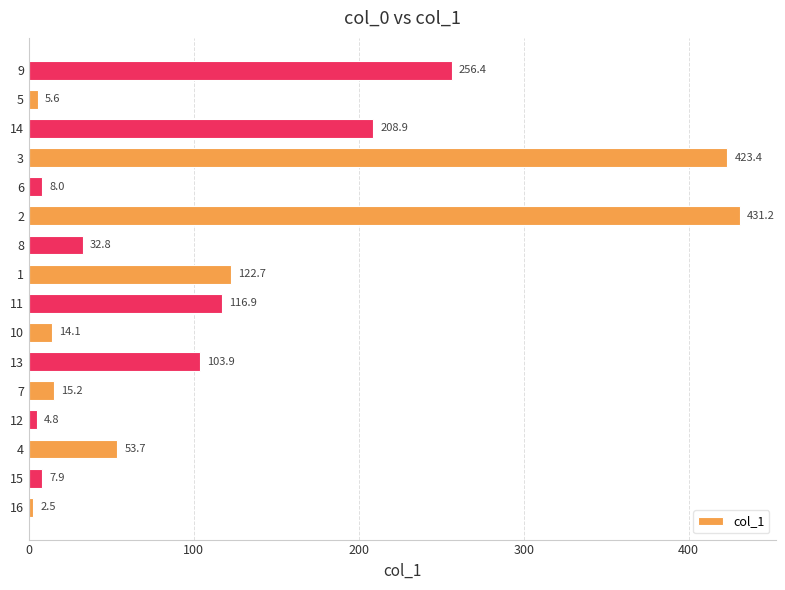

Is it true that the value at 9 is 156.4?

False